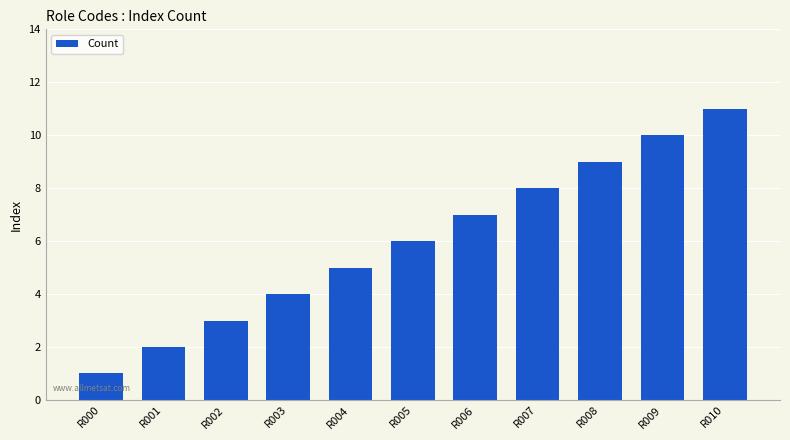

List the labels in order of value, smallest first.

R000, R001, R002, R003, R004, R005, R006, R007, R008, R009, R010